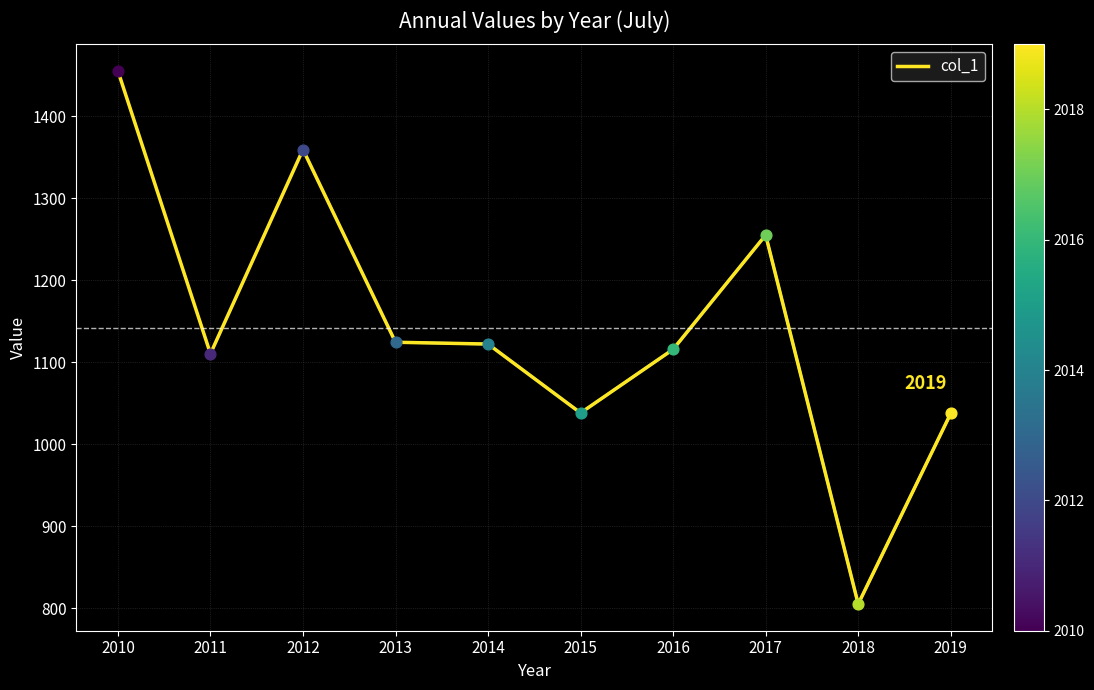

Approximately how many times larger is the value at 2014 compared to 2017?

0.9